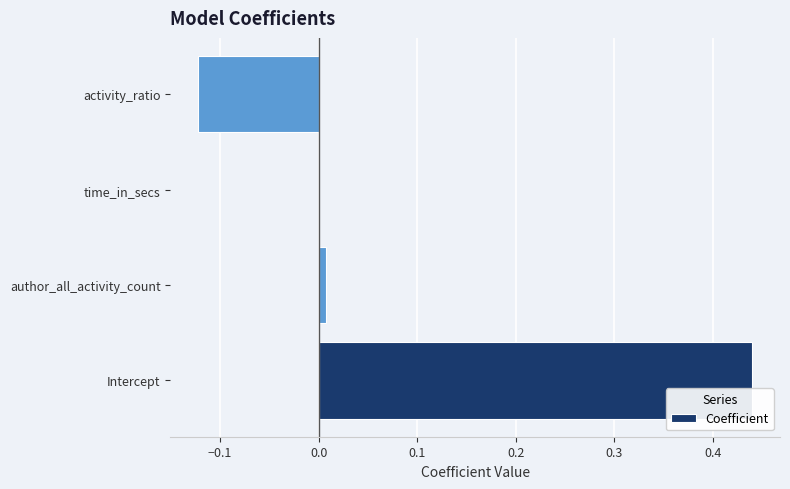

The chart shows a value of 0.0 at time_in_secs. True or false?

True